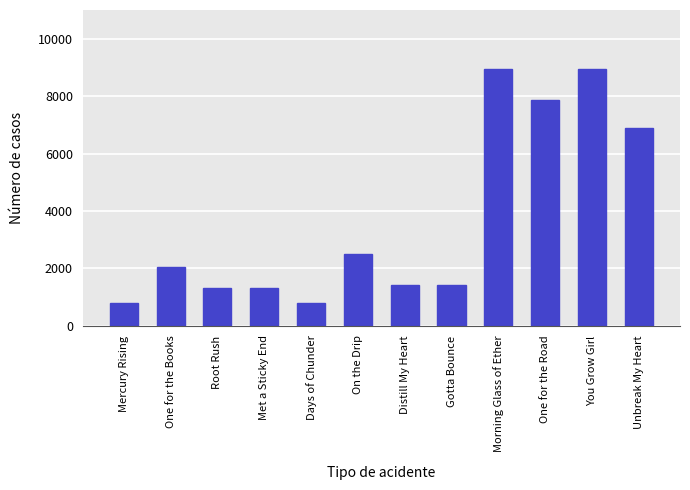

Is it true that the value at Morning Glass of Ether is 8930?

True